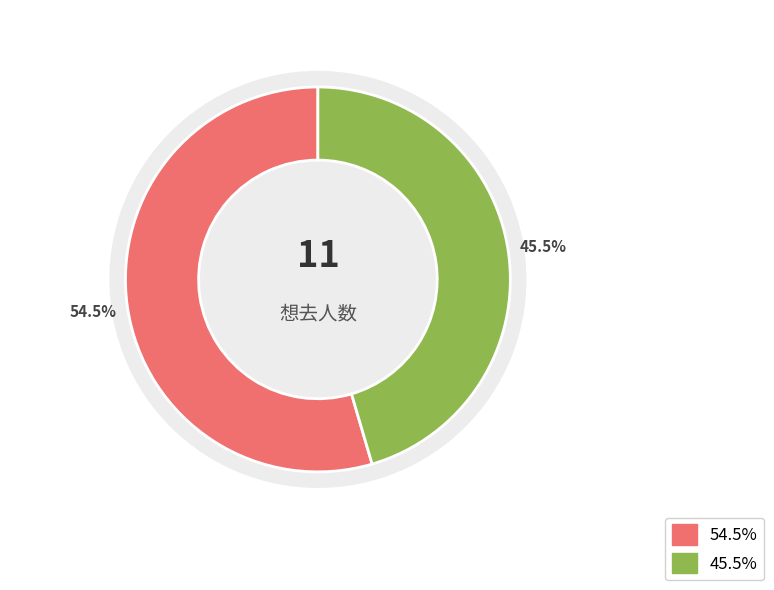

How many slices are in this pie chart?

2